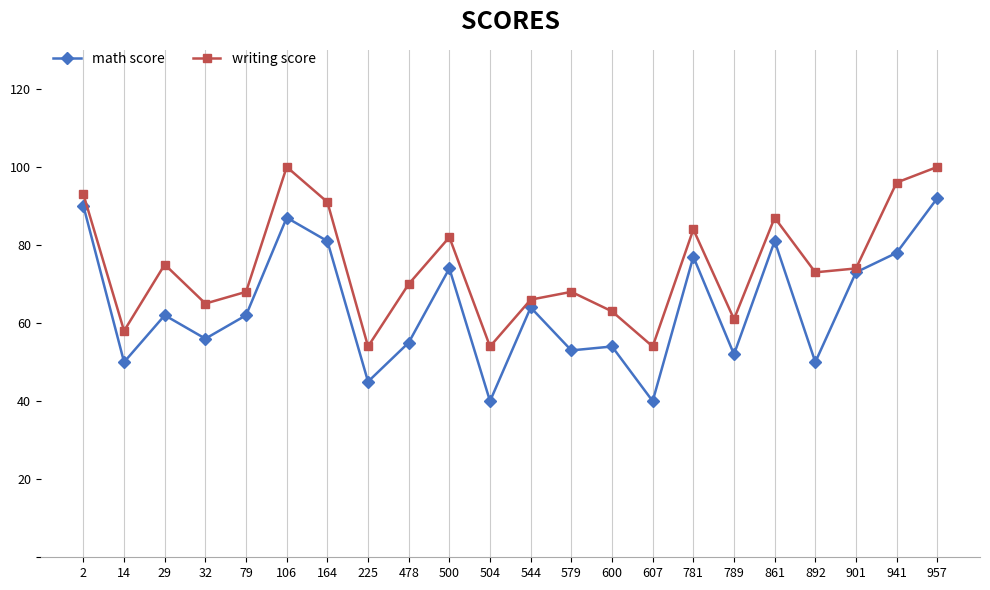

Reading right to left, what are all the values shown in this chart?

math score: 92	78	73	50	81	52	77	40	54	53	64	40	74	55	45	81	87	62	56	62	50	90
writing score: 100	96	74	73	87	61	84	54	63	68	66	54	82	70	54	91	100	68	65	75	58	93